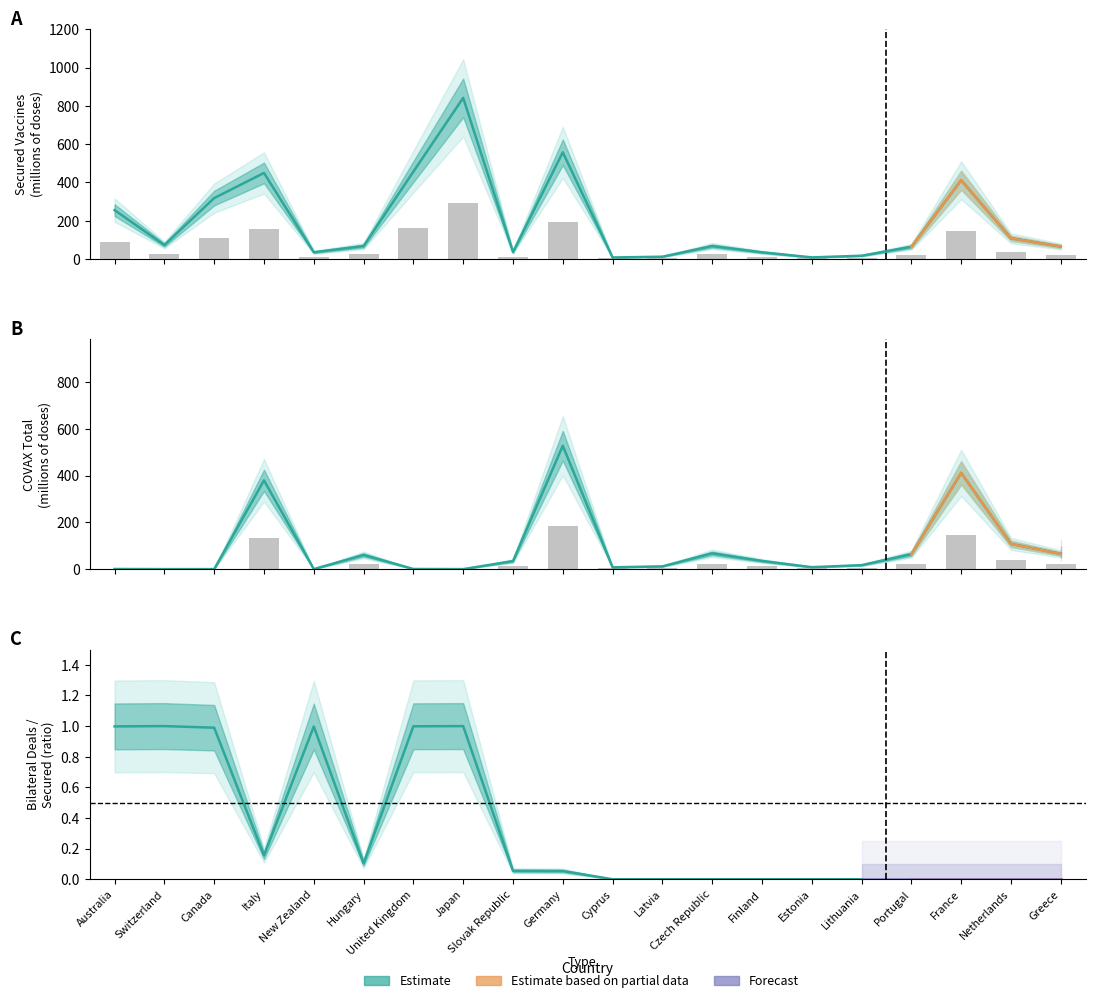

What is the sum of the Secured and/or Expected Vaccine (millions of doses) values at Estonia and Portugal?

25.3